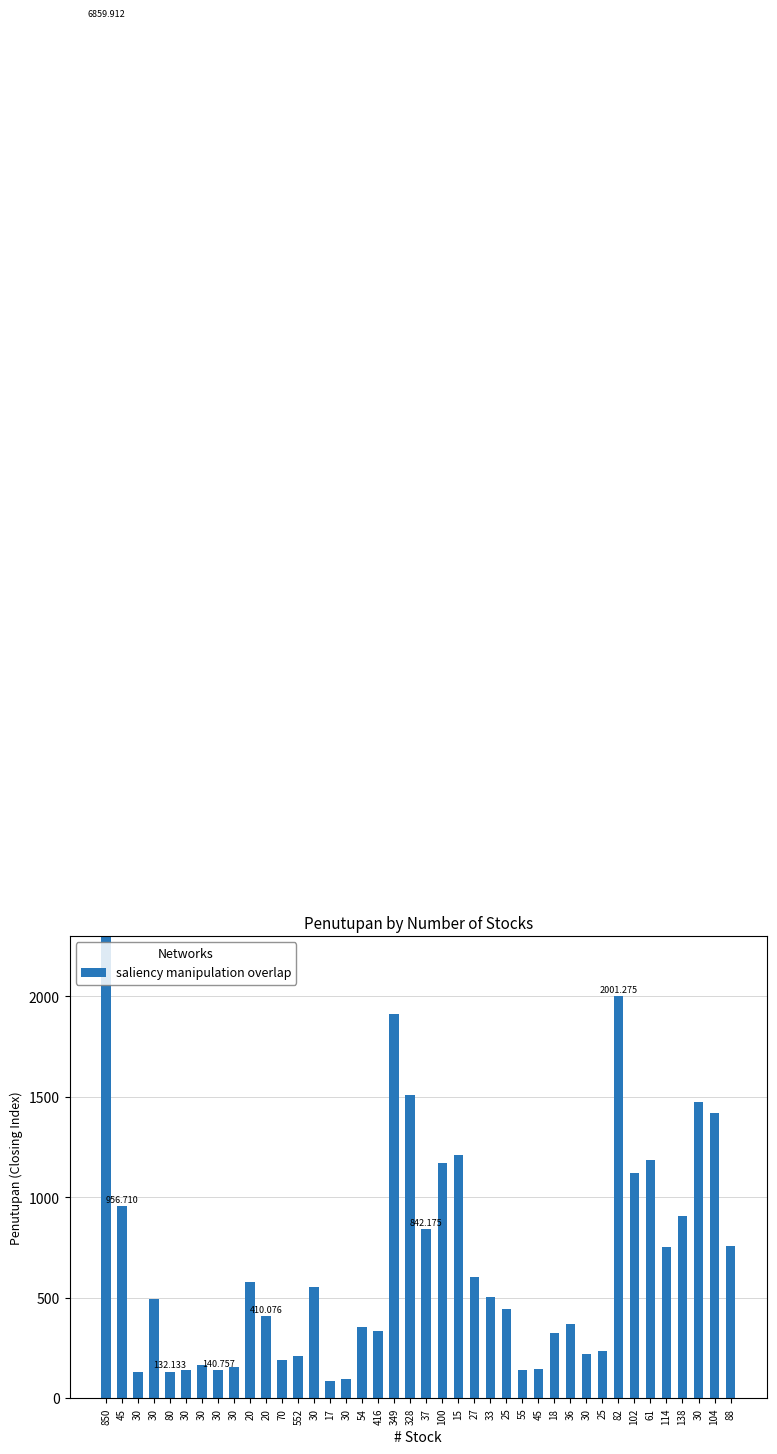

What is the difference between the maximum and minimum values?

6773.3